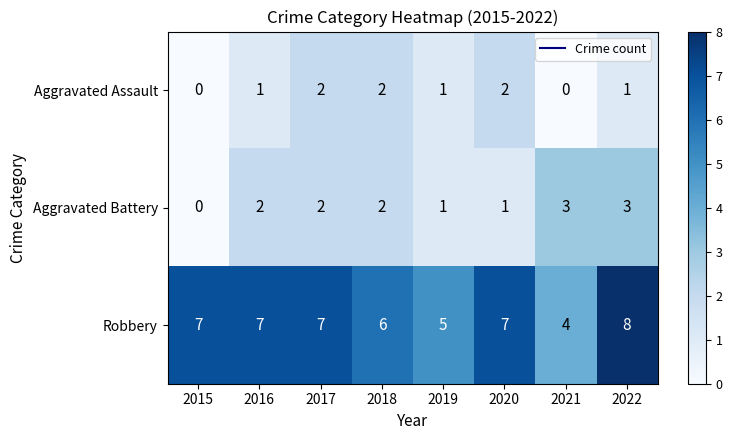

What is the sum of all Aggravated Assault values?

9